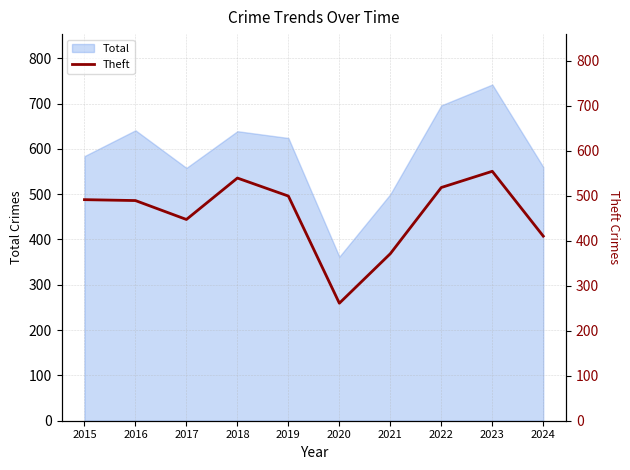

At which label is the value closest to 407?

2024